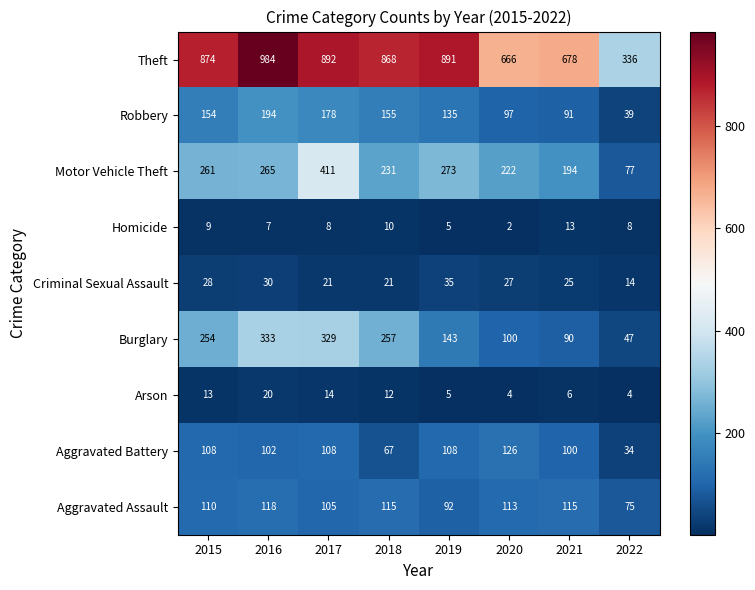

How many data points in Aggravated Assault are less than 113?

4